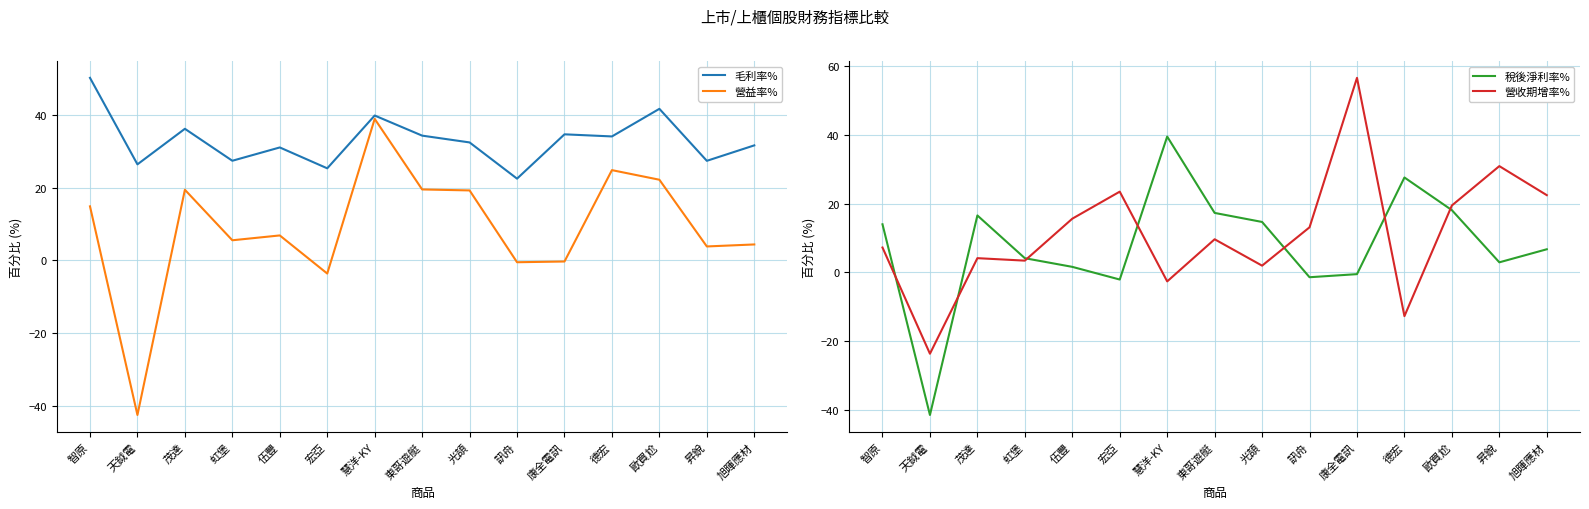

Reading right to left, what are all the values shown in this chart?

毛利率%: 旭暉應材=31.6	昇銳=27.4	歐買尬=41.7	德宏=34.1	康全電訊=34.7	訊舟=22.5	光頡=32.5	東哥遊艇=34.3	慧洋-KY=39.9	宏亞=25.3	伍豐=31.1	虹堡=27.4	茂達=36.2	天鉞電=26.4	智原=50.2
營益率%: 旭暉應材=4.4	昇銳=3.8	歐買尬=22.2	德宏=24.8	康全電訊=-0.3	訊舟=-0.5	光頡=19.2	東哥遊艇=19.5	慧洋-KY=38.9	宏亞=-3.6	伍豐=6.9	虹堡=5.5	茂達=19.4	天鉞電=-42.5	智原=14.9
稅後淨利率%: 旭暉應材=6.7	昇銳=2.9	歐買尬=18.1	德宏=27.6	康全電訊=-0.5	訊舟=-1.4	光頡=14.7	東哥遊艇=17.3	慧洋-KY=39.5	宏亞=-2.1	伍豐=1.6	虹堡=4.1	茂達=16.6	天鉞電=-41.5	智原=14.0
營收期增率%: 旭暉應材=22.5	昇銳=30.9	歐買尬=19.5	德宏=-12.8	康全電訊=56.6	訊舟=13.1	光頡=1.9	東哥遊艇=9.6	慧洋-KY=-2.6	宏亞=23.5	伍豐=15.6	虹堡=3.4	茂達=4.1	天鉞電=-23.7	智原=7.2